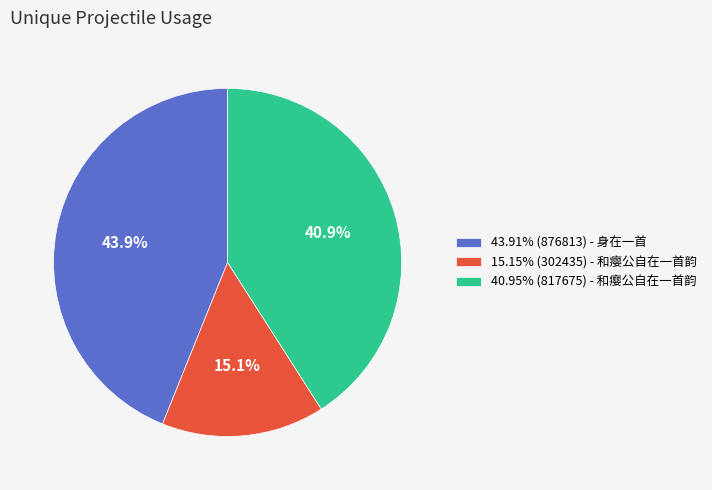

Count the number of slices in the pie.

3